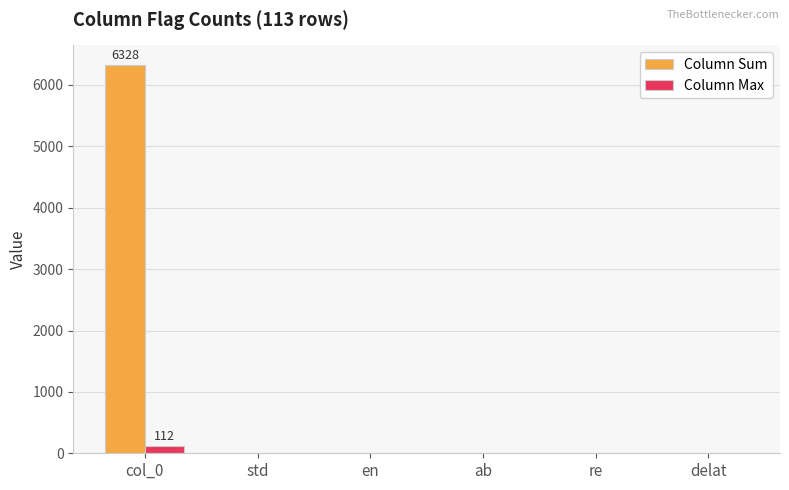

Read the Column Sum value at col_0, to the nearest 10.

6330